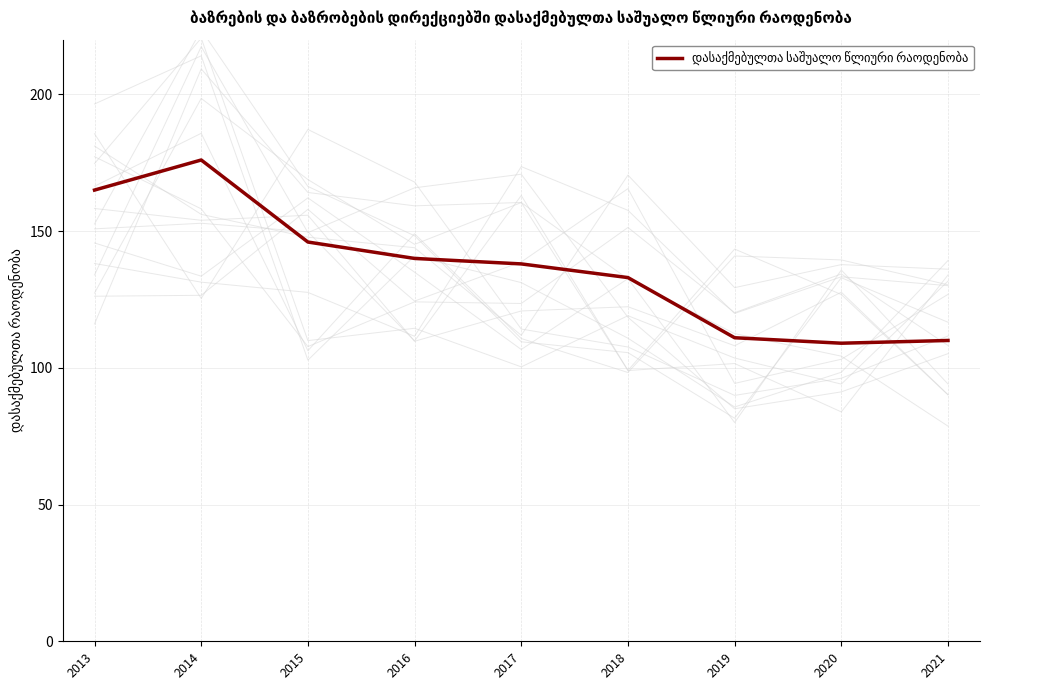

List the labels in order of value, largest first.

2014, 2013, 2015, 2016, 2017, 2018, 2019, 2021, 2020